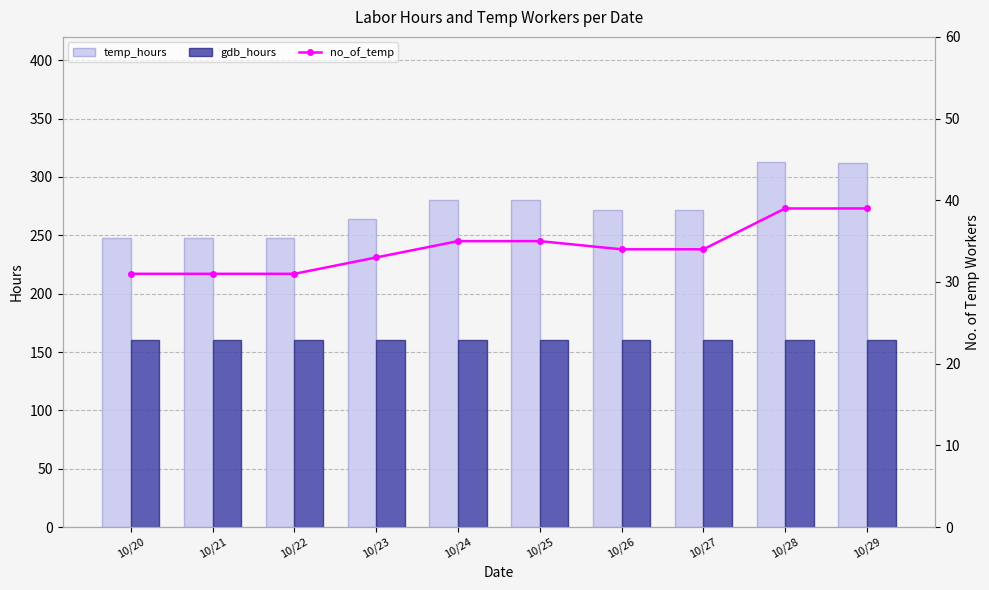

What is the value of the gdb_hours bar at the 9th from the left?

160.5